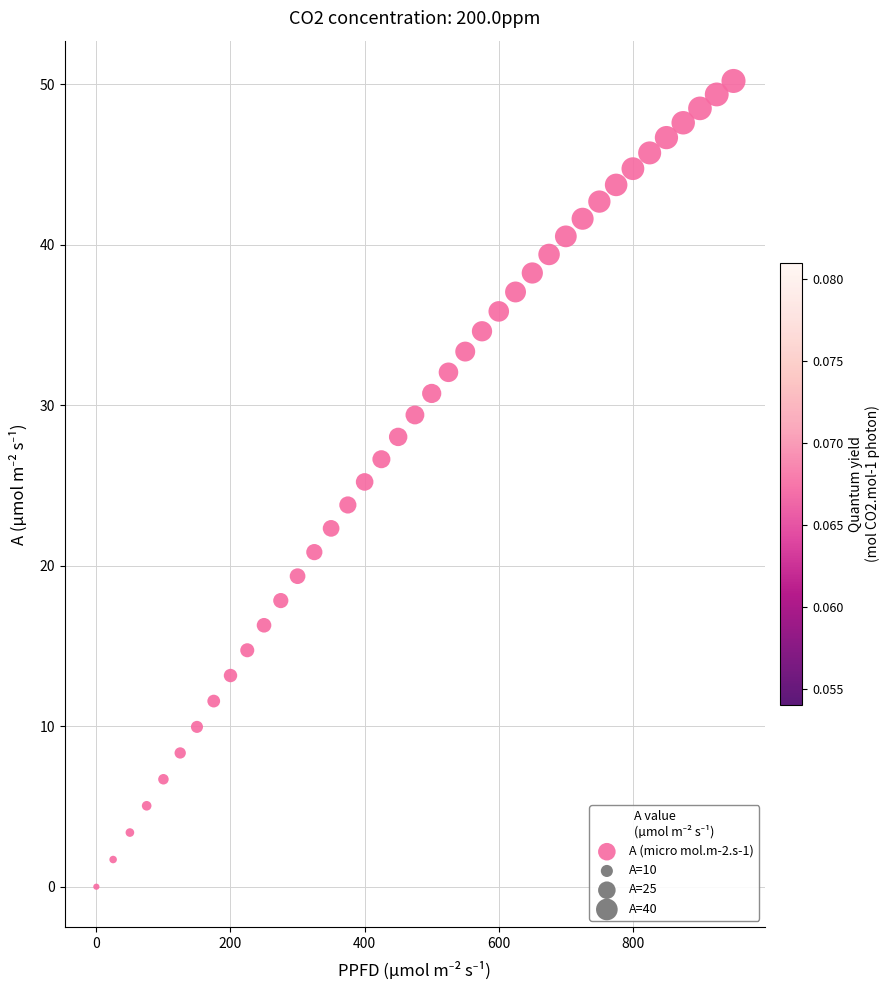

What is the range of Y values (max minus min)?

50.2